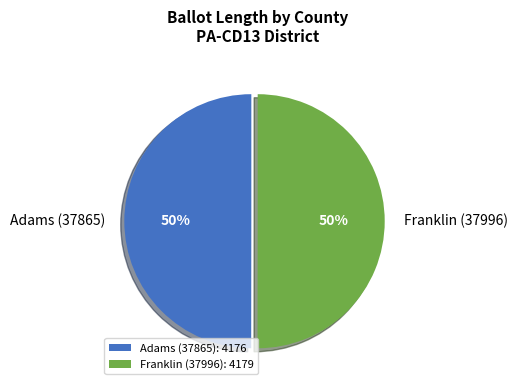

Is it true that Franklin (37996) is 60% of the pie?

False